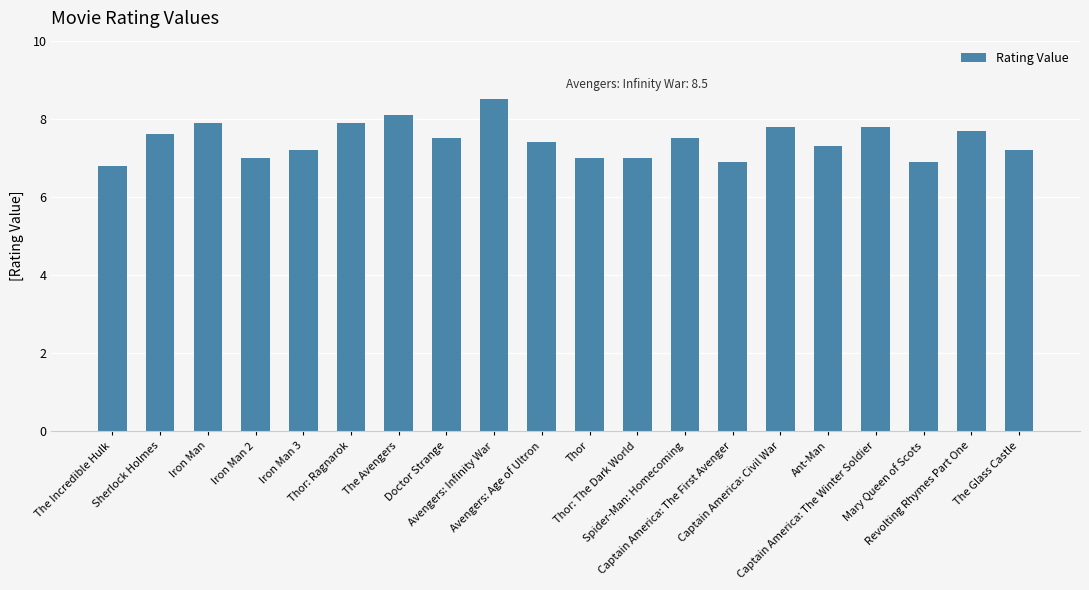

Where does the data first go above 7?

Sherlock Holmes